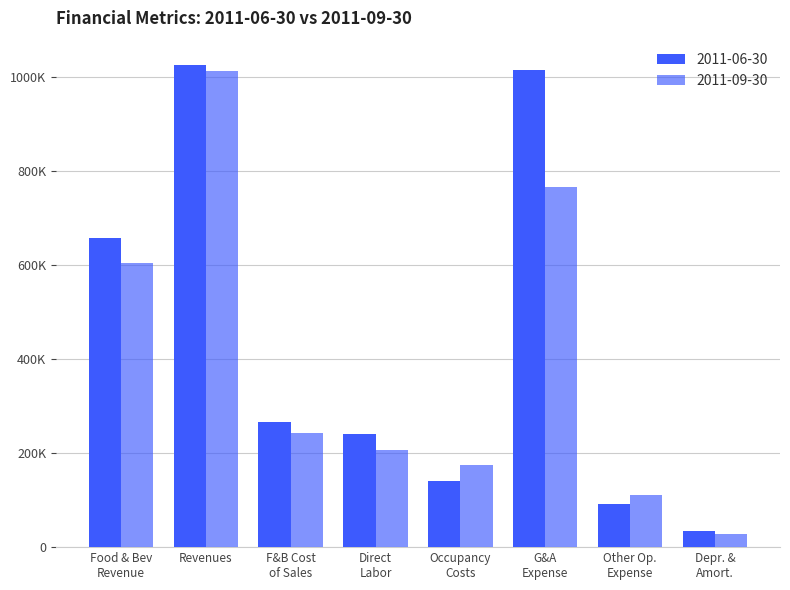

What are all the series names shown in the legend?

2011-06-30, 2011-09-30